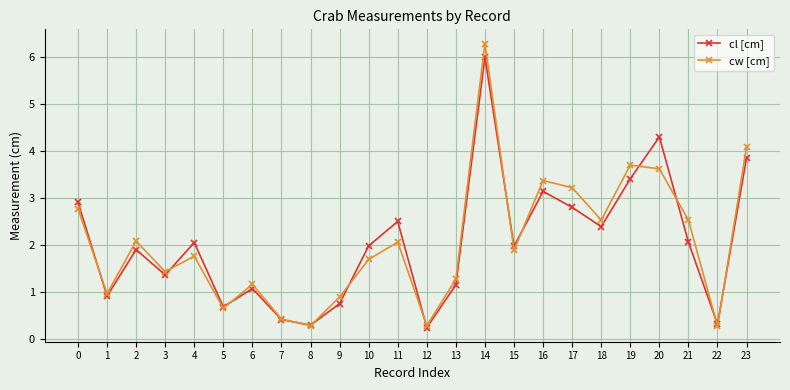

What is the sum of all cl [cm] values?

48.4